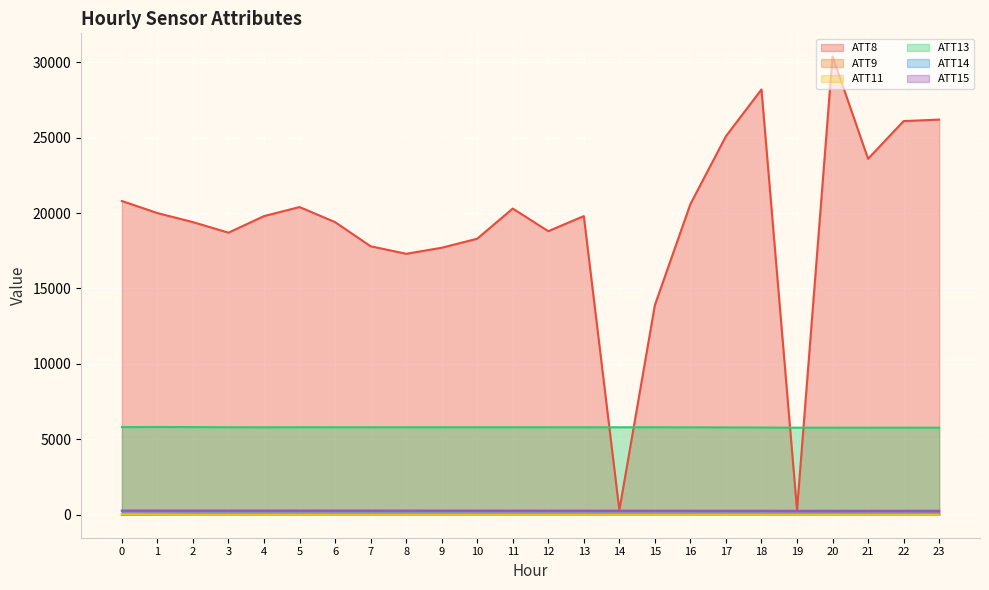

How many series are shown in this chart?

6